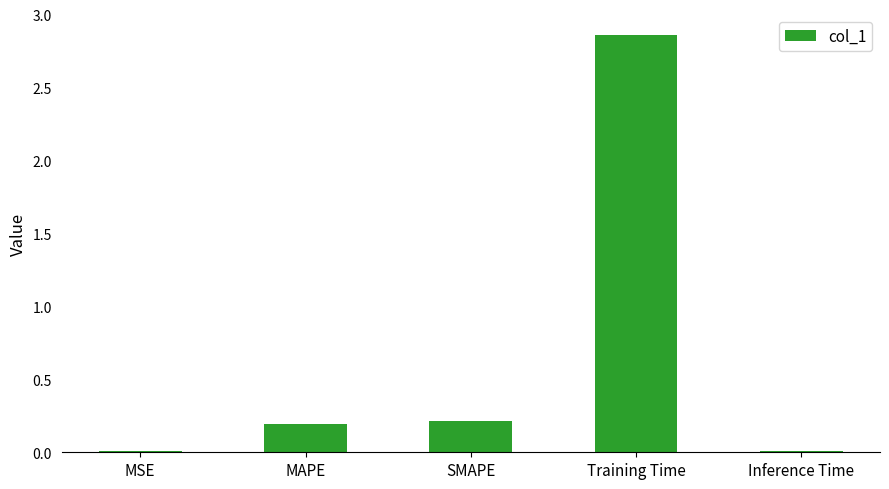

True or false: the data shows 0.0 at MSE.

True